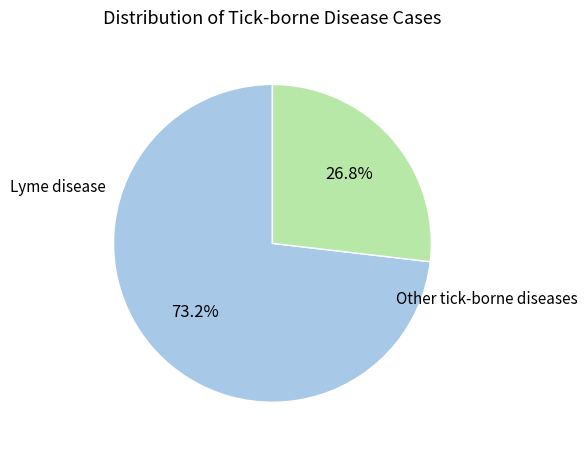

Which slice is the largest?

Lyme disease